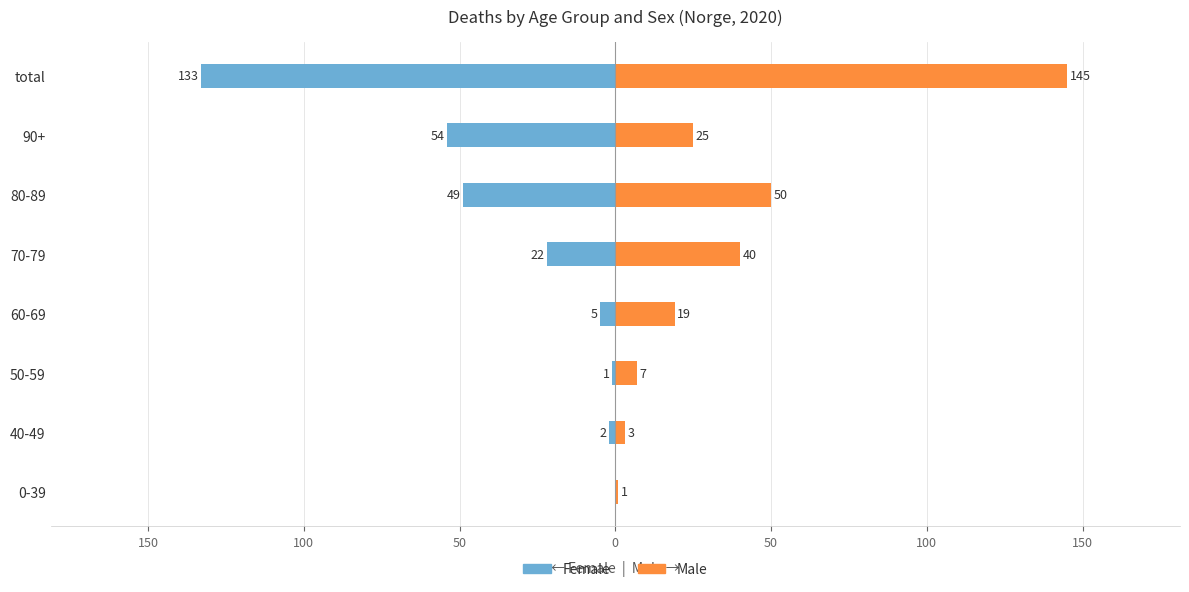

Does the chart contain any negative values?

Yes